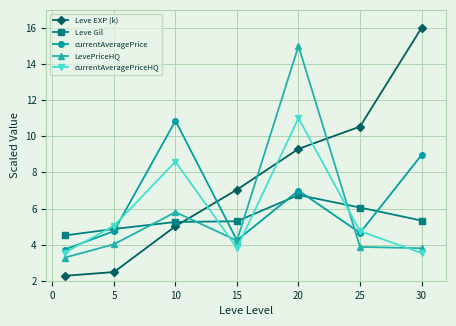

Which series has the widest spread of values?

Leve EXP (k)